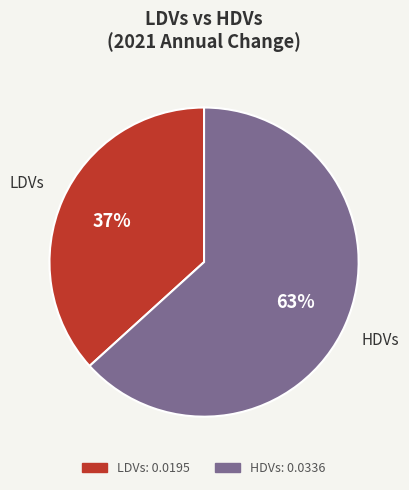

To the nearest percent, what is the average slice percentage?

50%